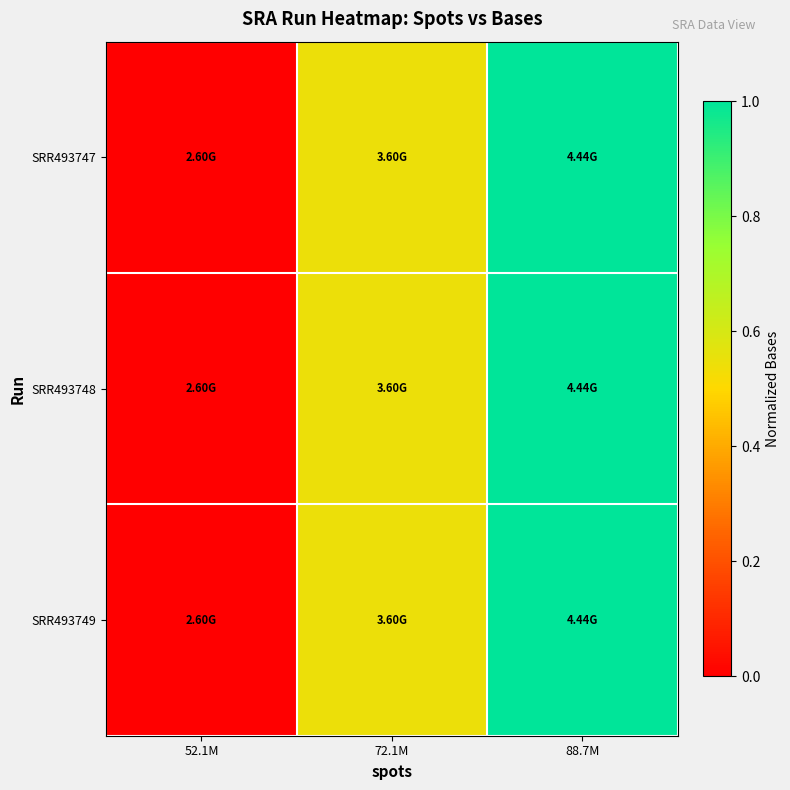

Reading right to left, transcribe all the data shown in this chart.

SRR493747: 88.7M=1.0	72.1M=0.5	52.1M=0.0
SRR493748: 88.7M=1.0	72.1M=0.5	52.1M=0.0
SRR493749: 88.7M=1.0	72.1M=0.5	52.1M=0.0